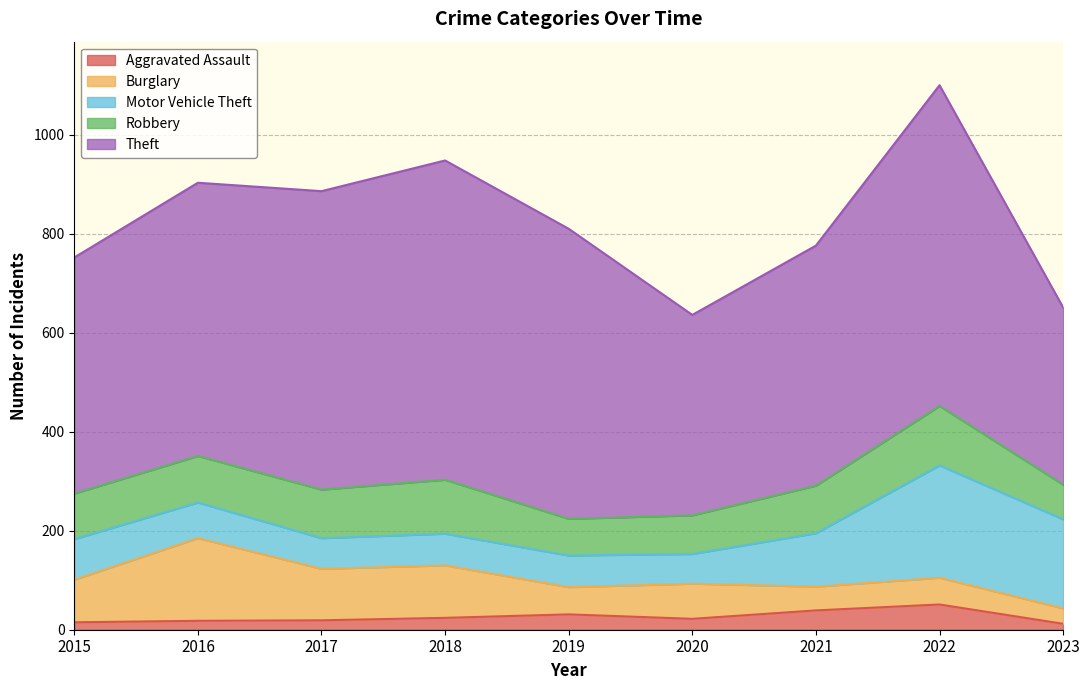

What is the difference between the highest and lowest values at 2019?

555